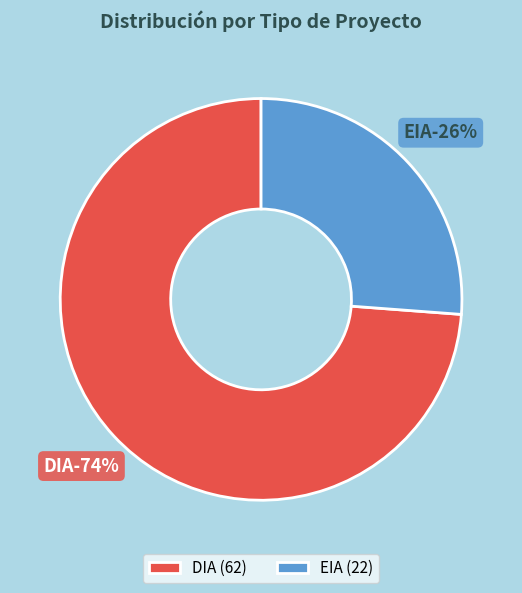

To the nearest percent, what is the combined percentage of DIA and EIA?

100%